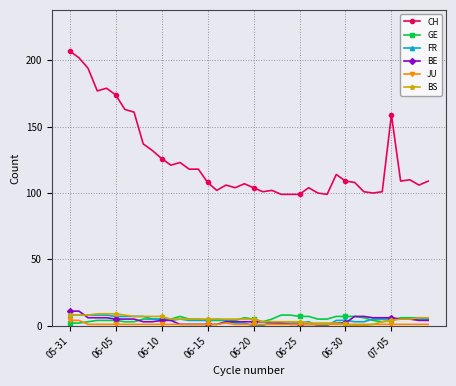

Which series has the largest range (max minus min)?

CH